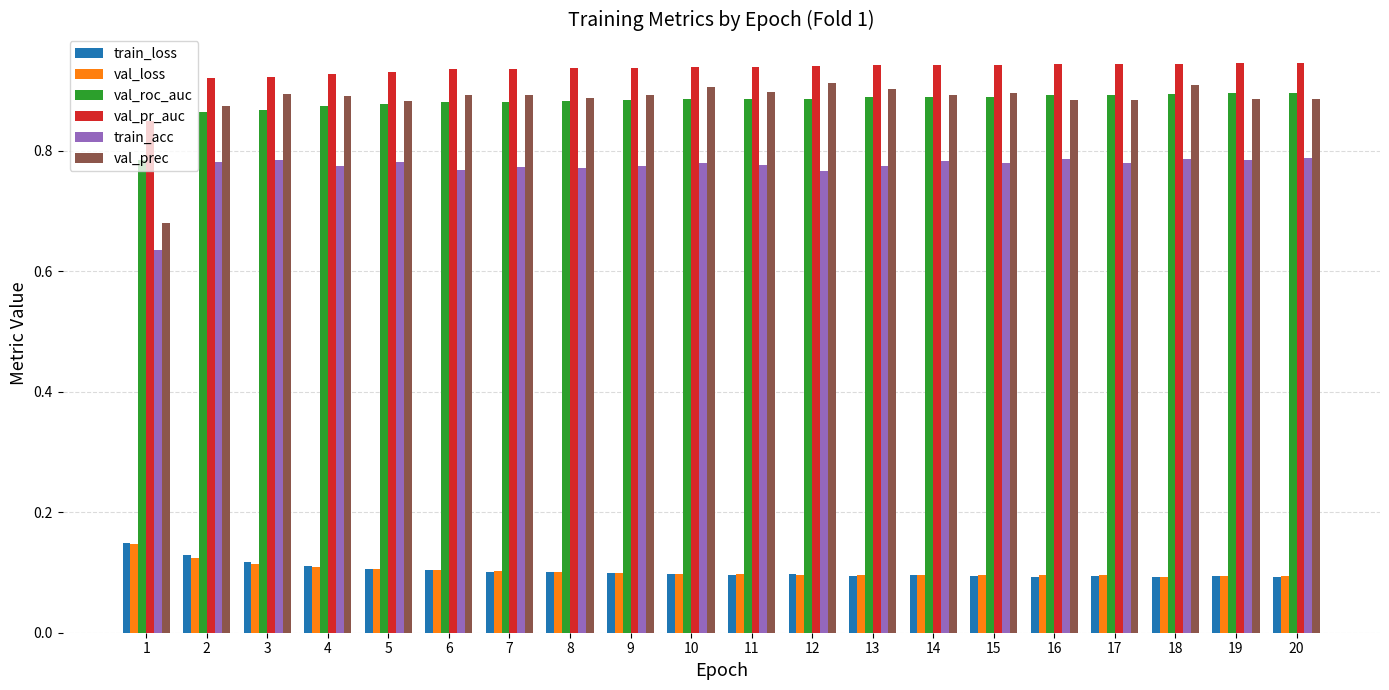

Which series has the widest spread of values?

val_prec